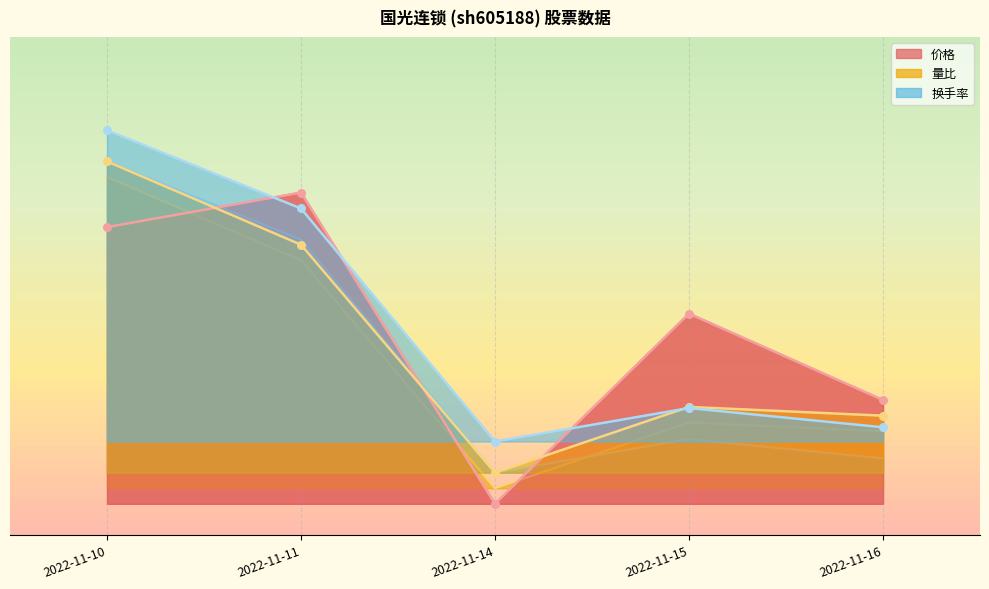

What are all the series names shown in the legend?

价格, 量比, 换手率